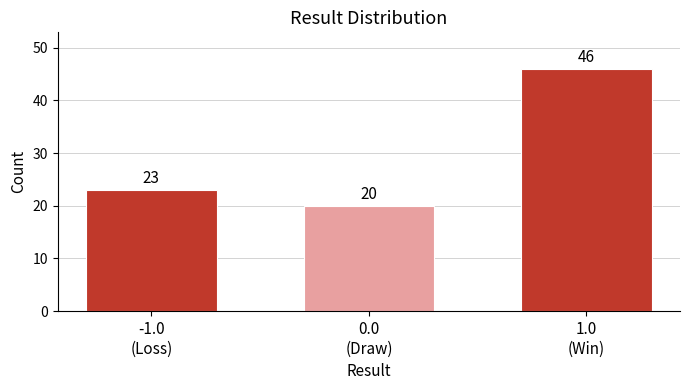

Reading right to left, what are all the values shown in this chart?

46	20	23